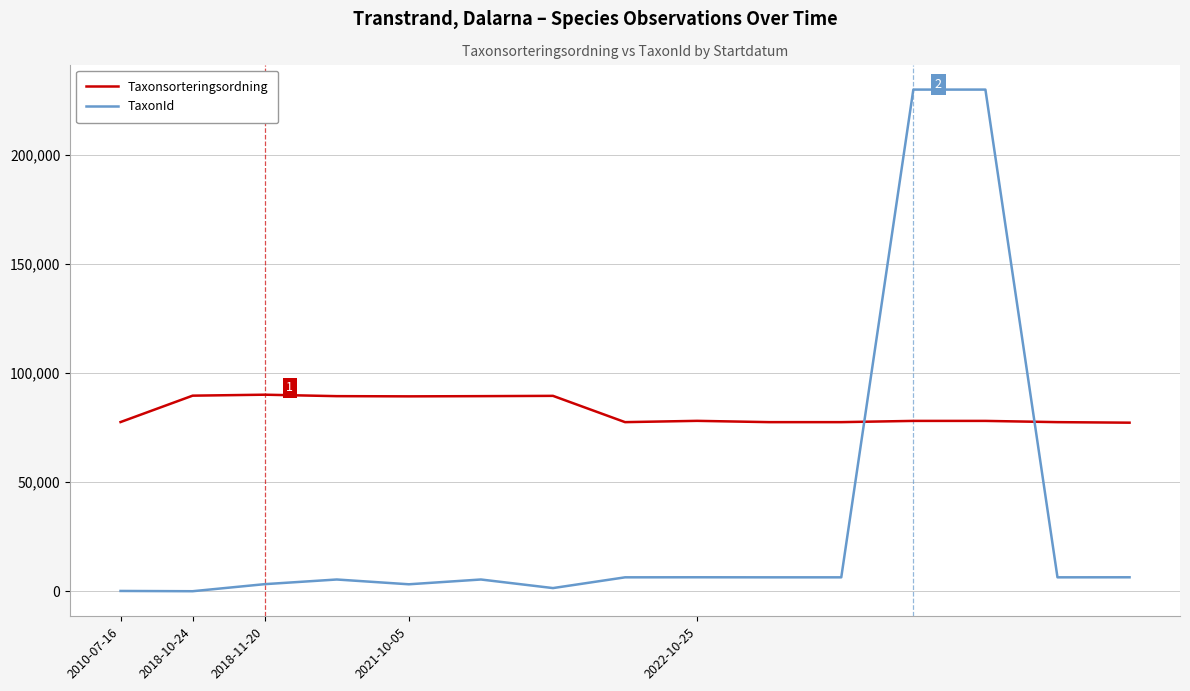

Rank the series by their maximum value, from lowest to highest.

Taxonsorteringsordning, TaxonId